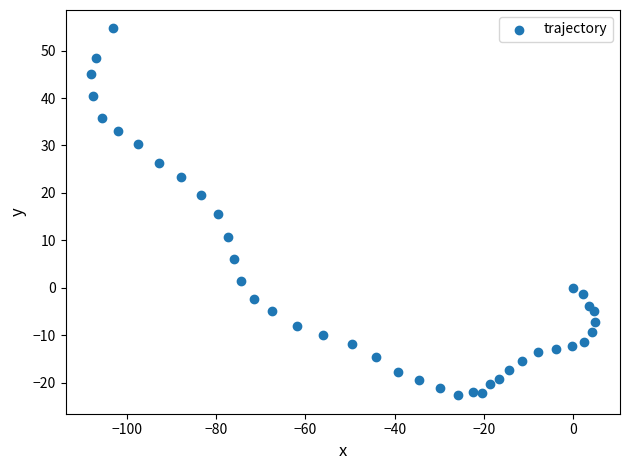

What is the range of Y values (max minus min)?

77.4